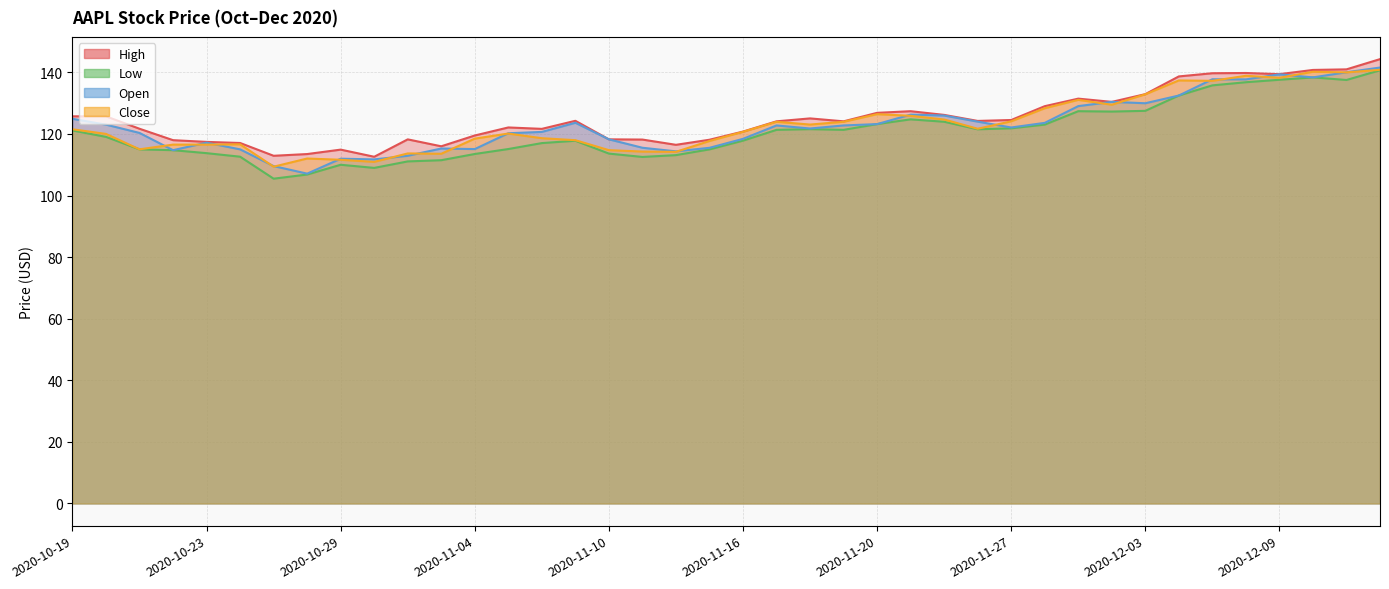

How many categories are shown in the chart?

40